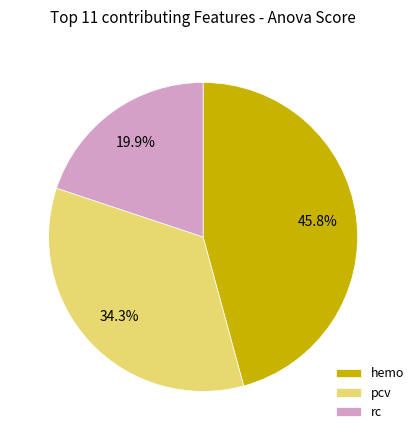

Between hemo and pcv, which is larger?

hemo